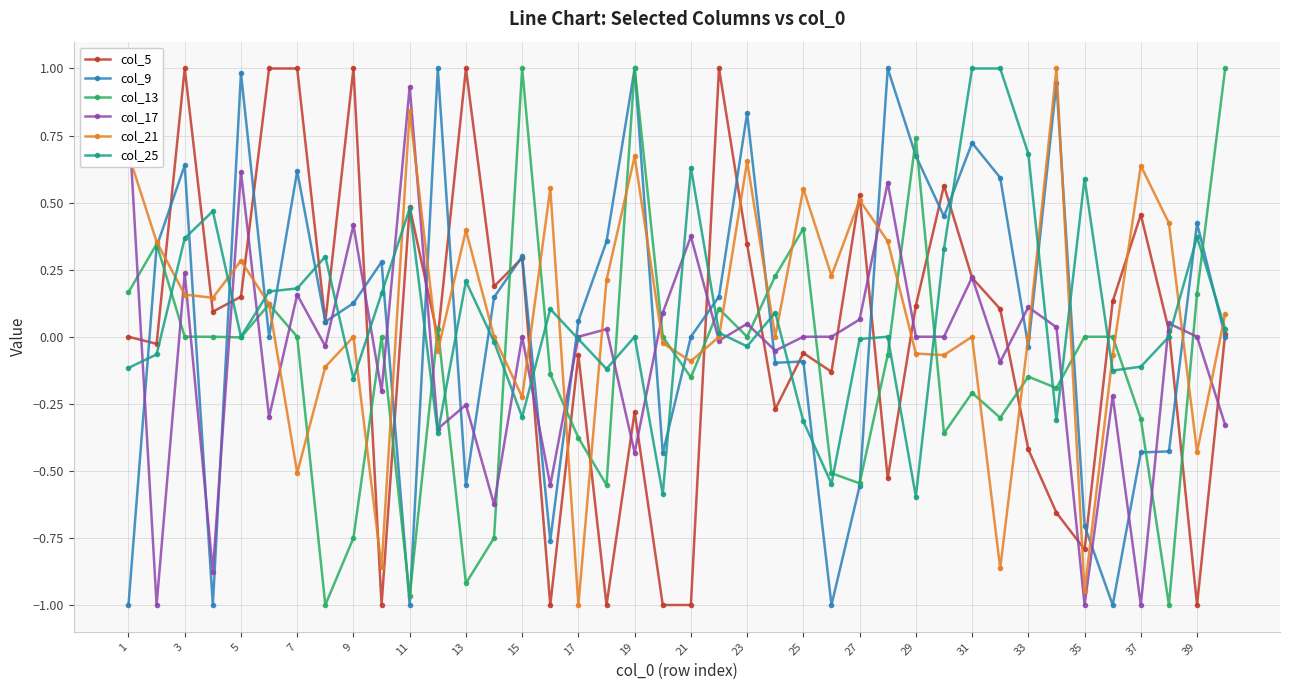

What is the difference between the maximum and minimum values in the col_25 series?

1.6